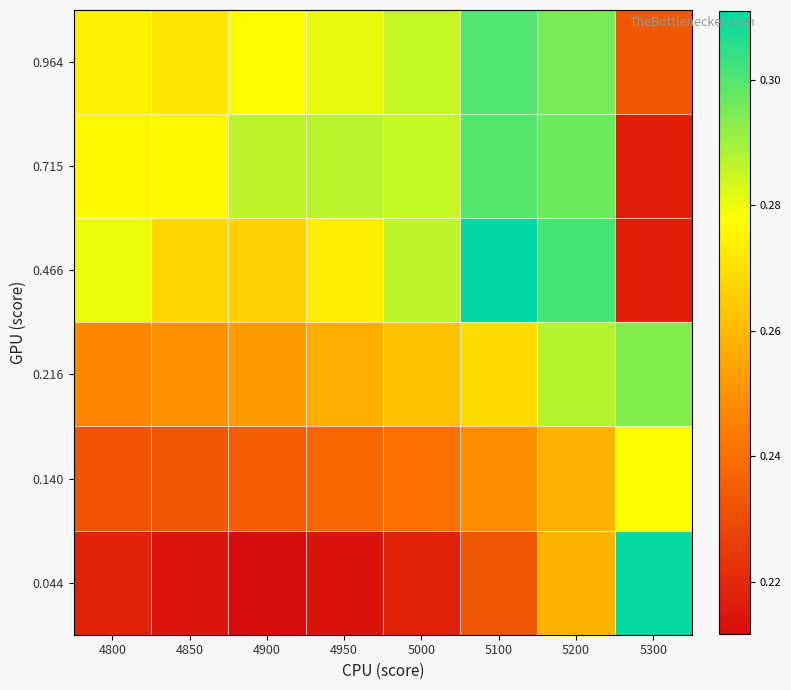

What is the total value across all series at 4850?

1.5